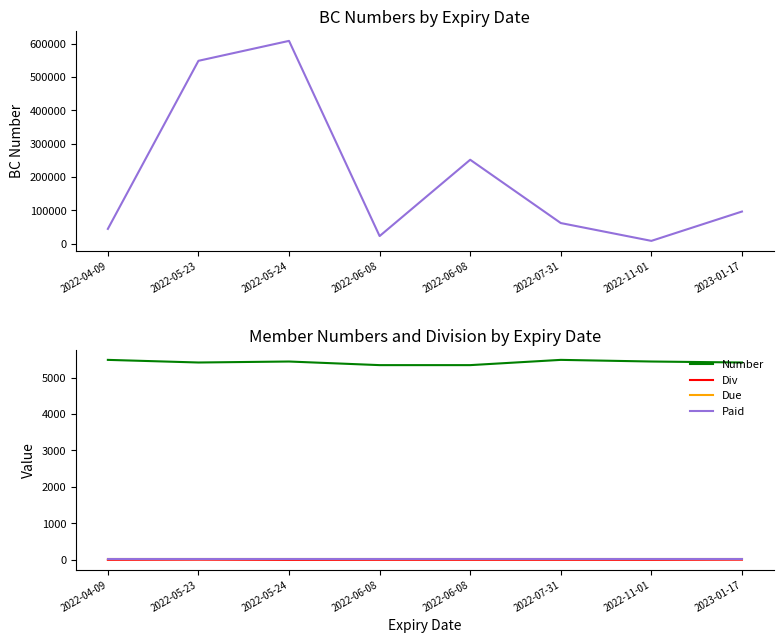

Read the BC Number value at 2022-04-09, to the nearest 10.

43890